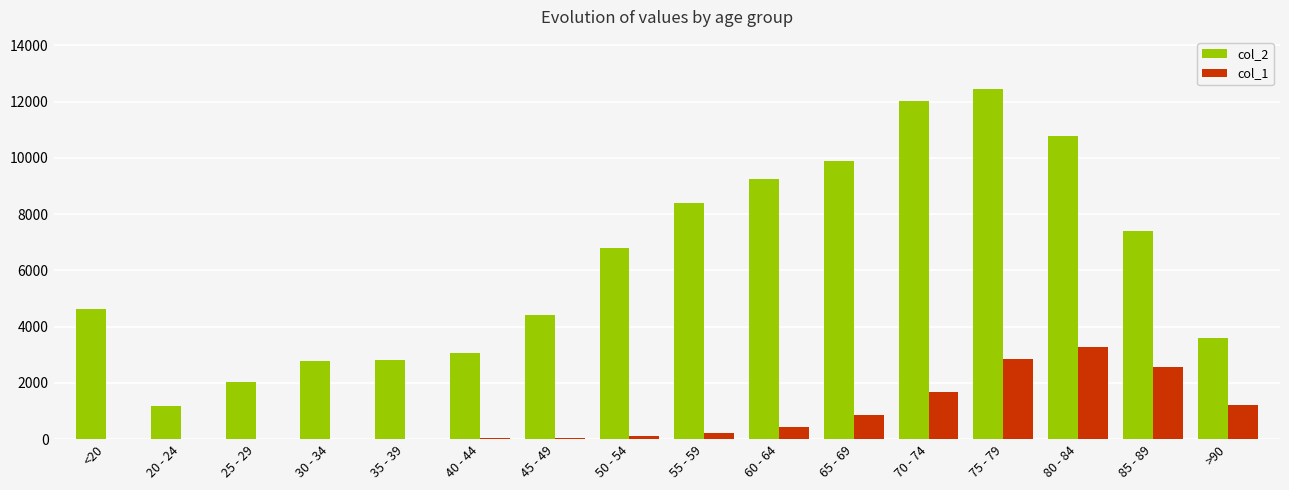

At which category is the sum across all series the highest?

75 - 79